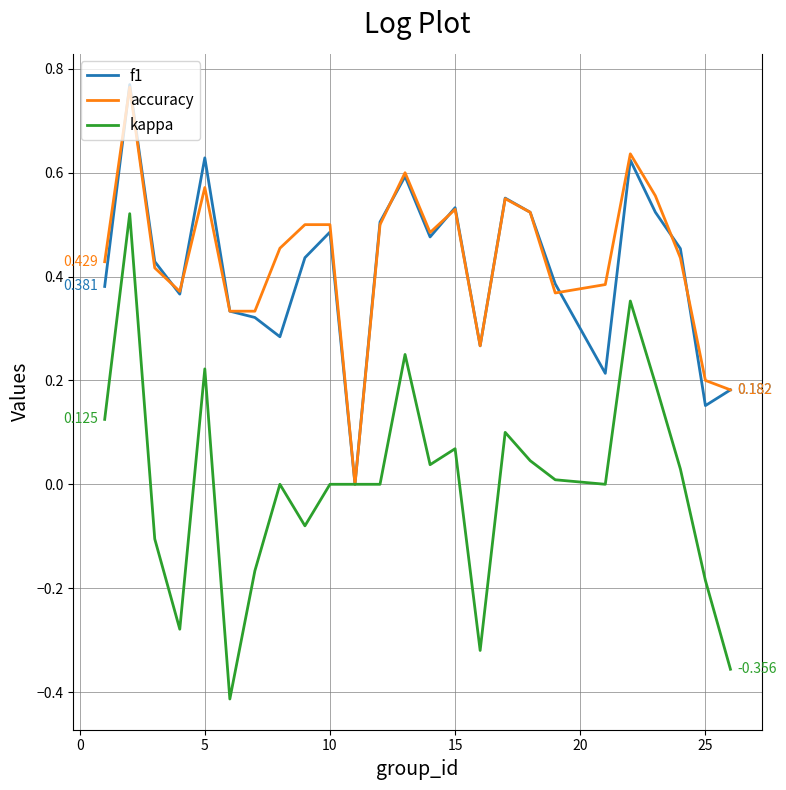

Which series has the widest spread of values?

kappa